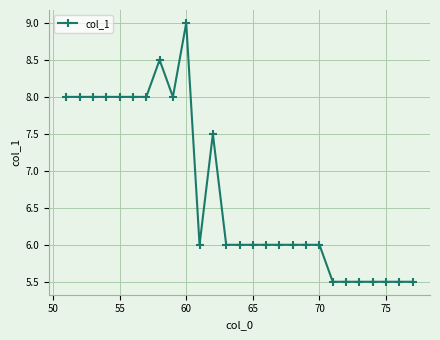

Reading left to right, extract all data points from this chart.

8.0	8.0	8.0	8.0	8.0	8.0	8.0	8.5	8.0	9.0	6.0	7.5	6.0	6.0	6.0	6.0	6.0	6.0	6.0	6.0	5.5	5.5	5.5	5.5	5.5	5.5	5.5